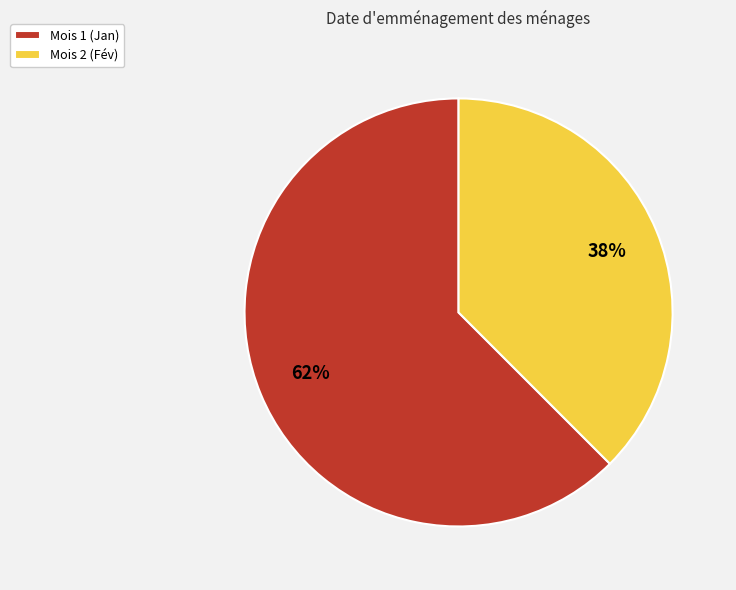

How many segments does this pie chart have?

2